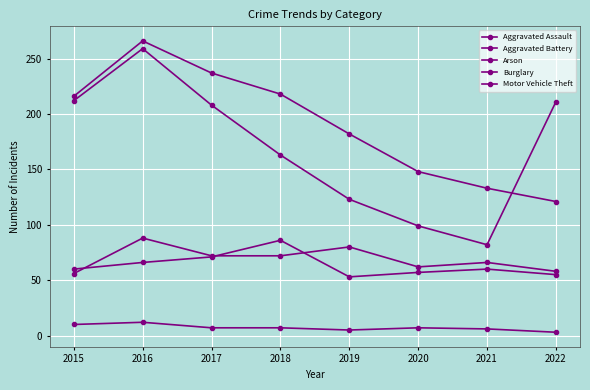

Where is Motor Vehicle Theft nearest to the value 170?

2018